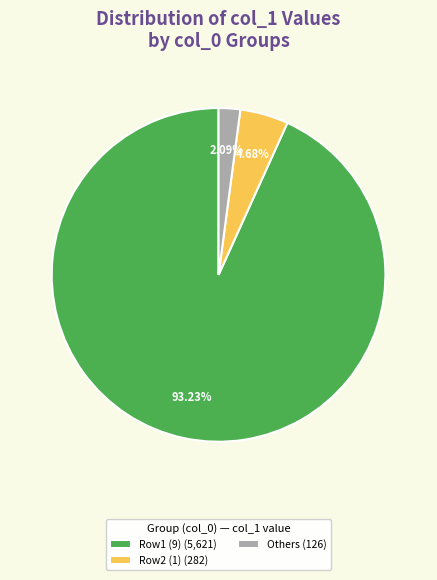

How many slices are in this pie chart?

3